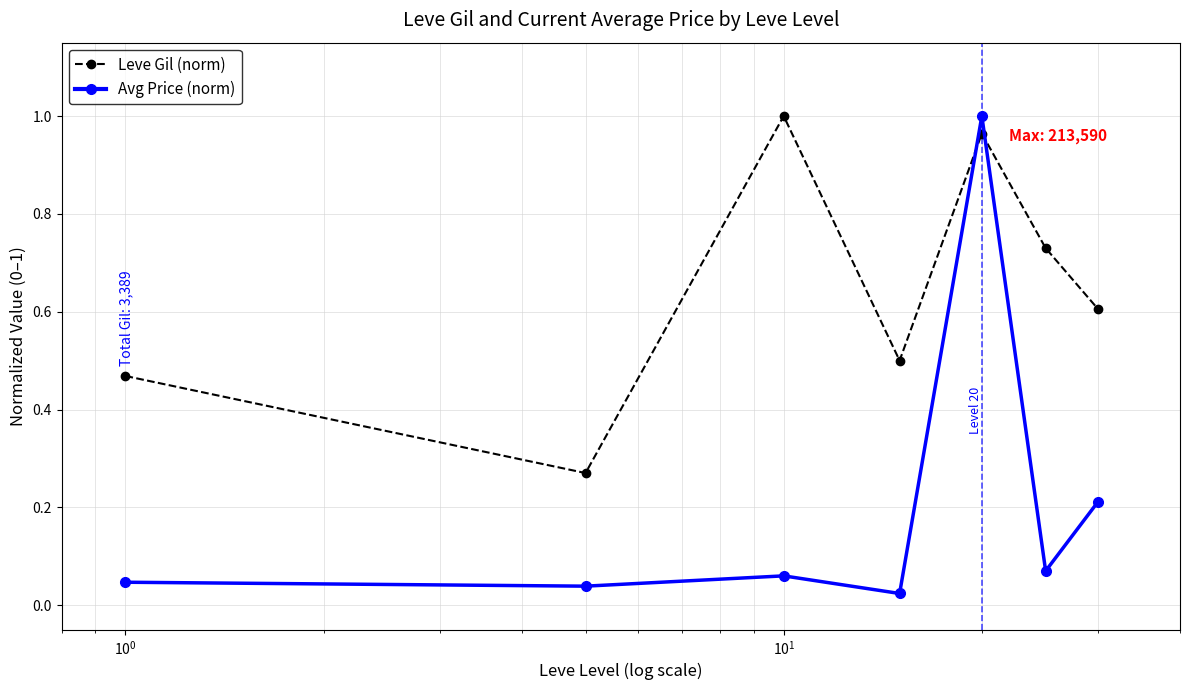

What is the average value of the Leve Gil (norm) series?

0.6